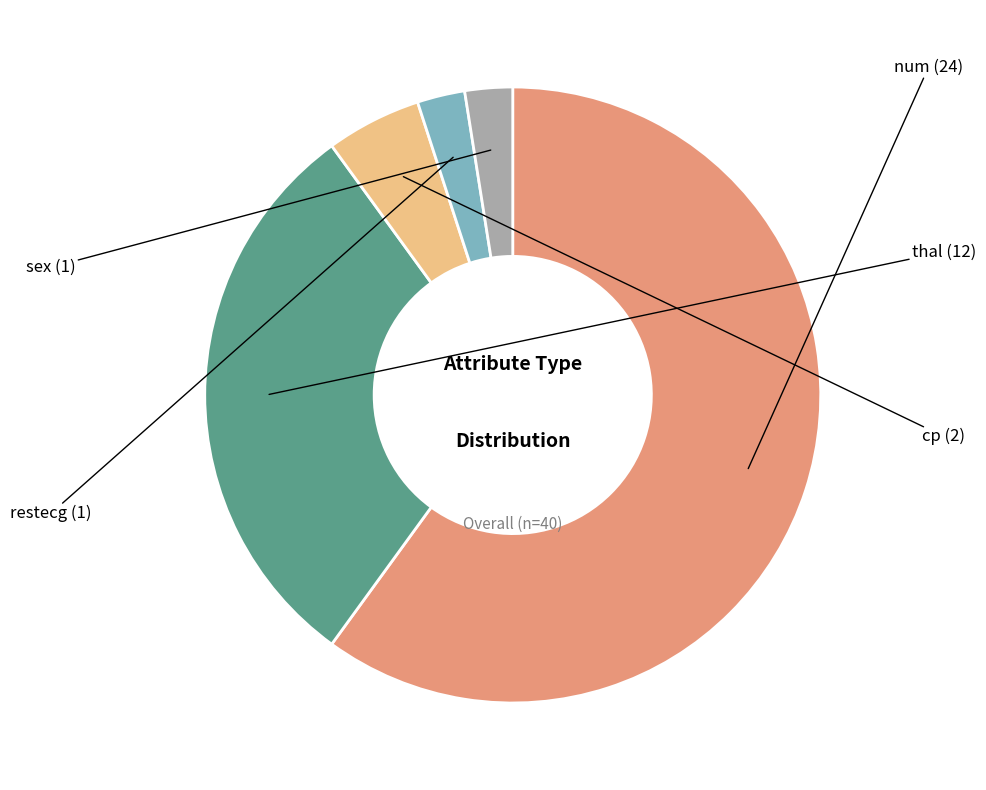

Is there a majority slice in this chart?

Yes